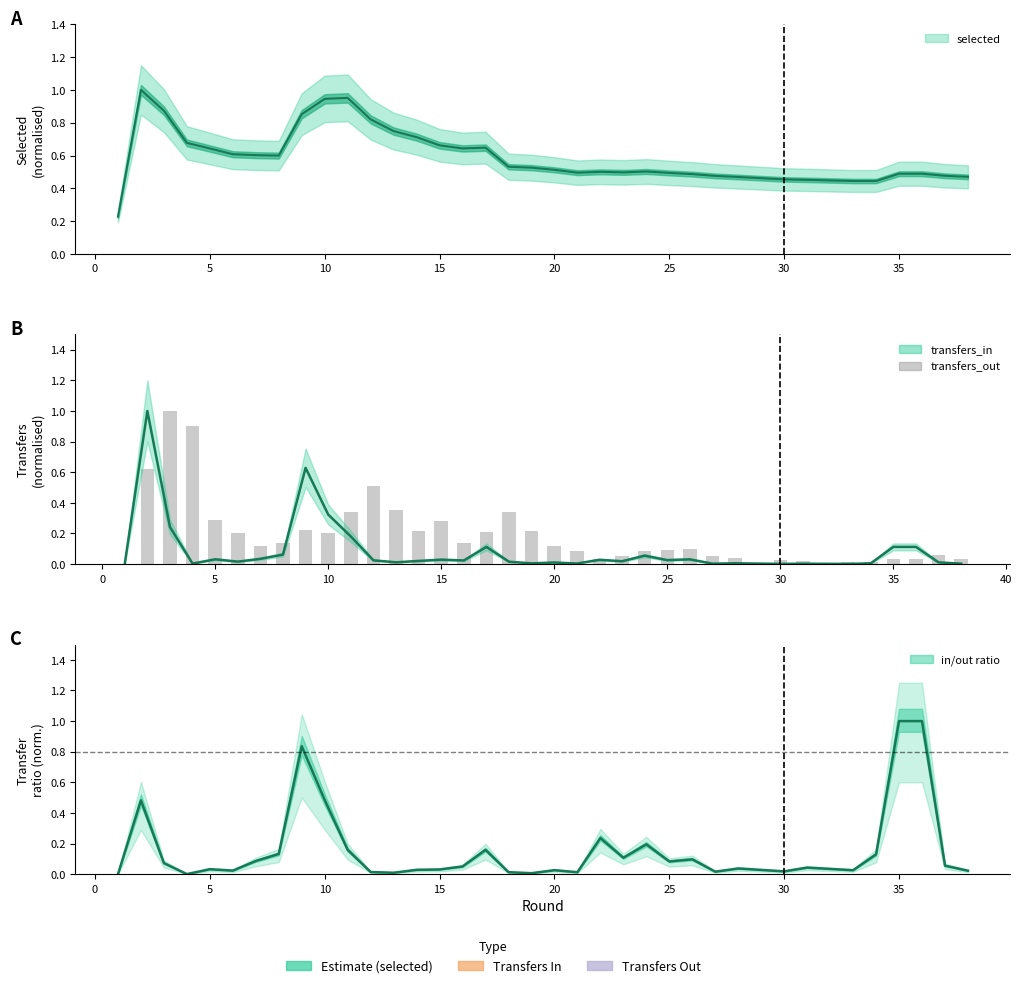

Are the bars horizontal?

No